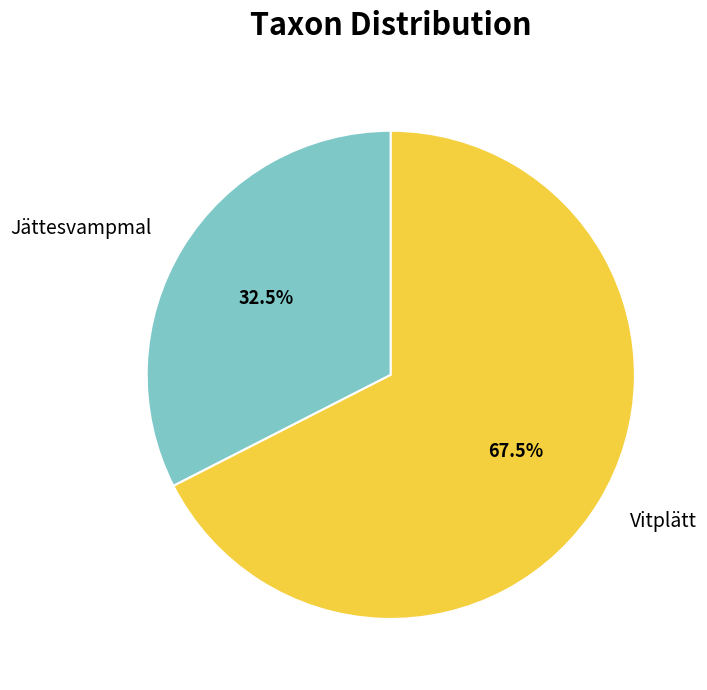

Approximately how many times larger is the value at Jättesvampmal compared to Vitplätt?

0.5